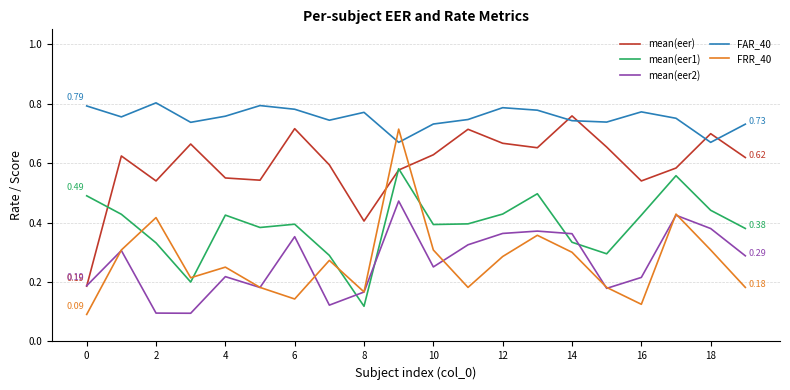

Which series has the largest total across all categories?

FAR_40